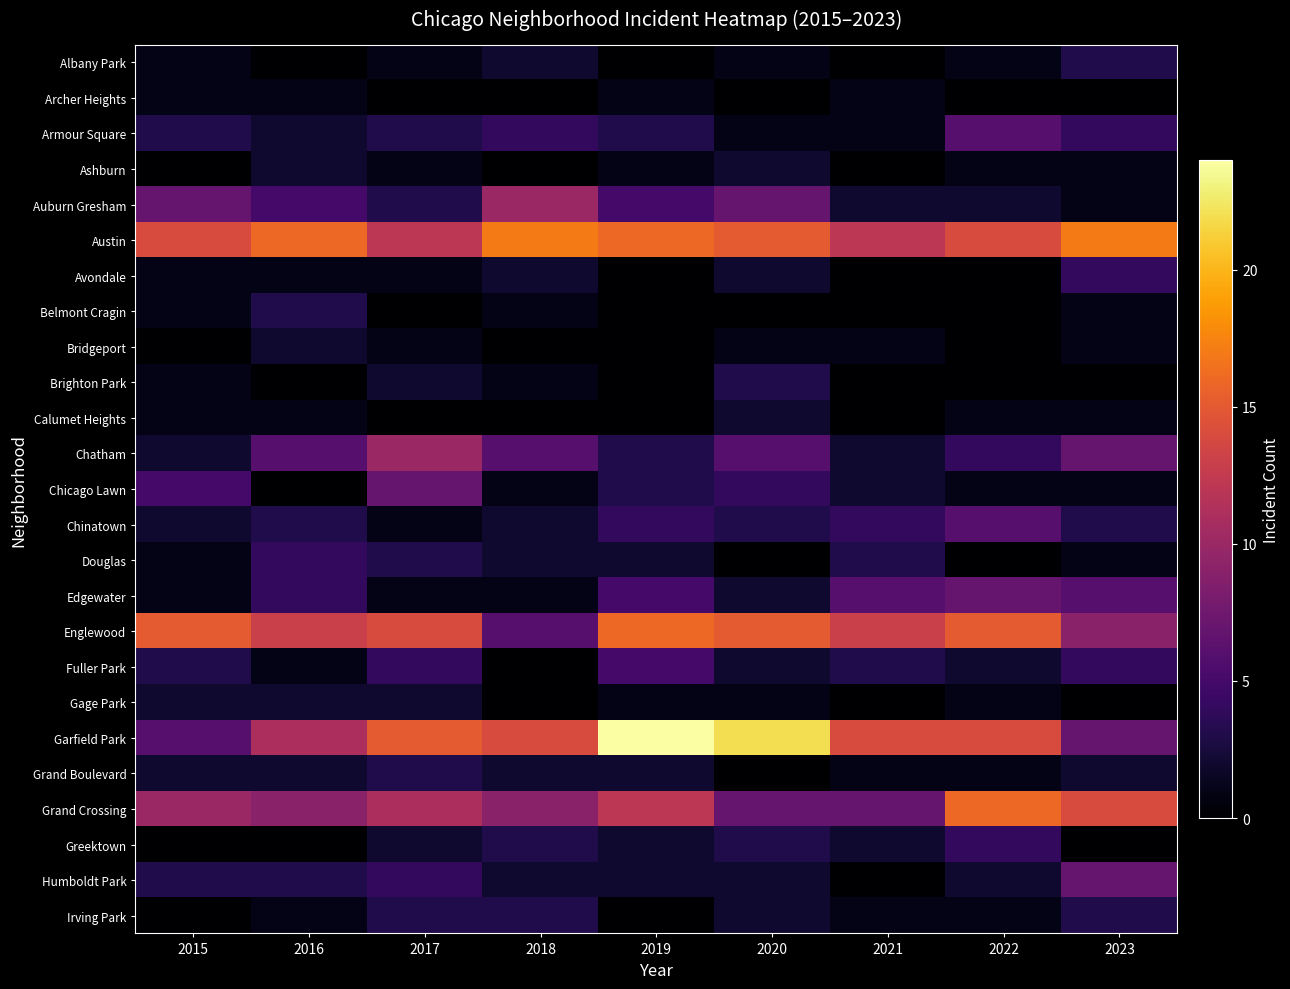

What is the spread (max minus min) of values at 2015?

15